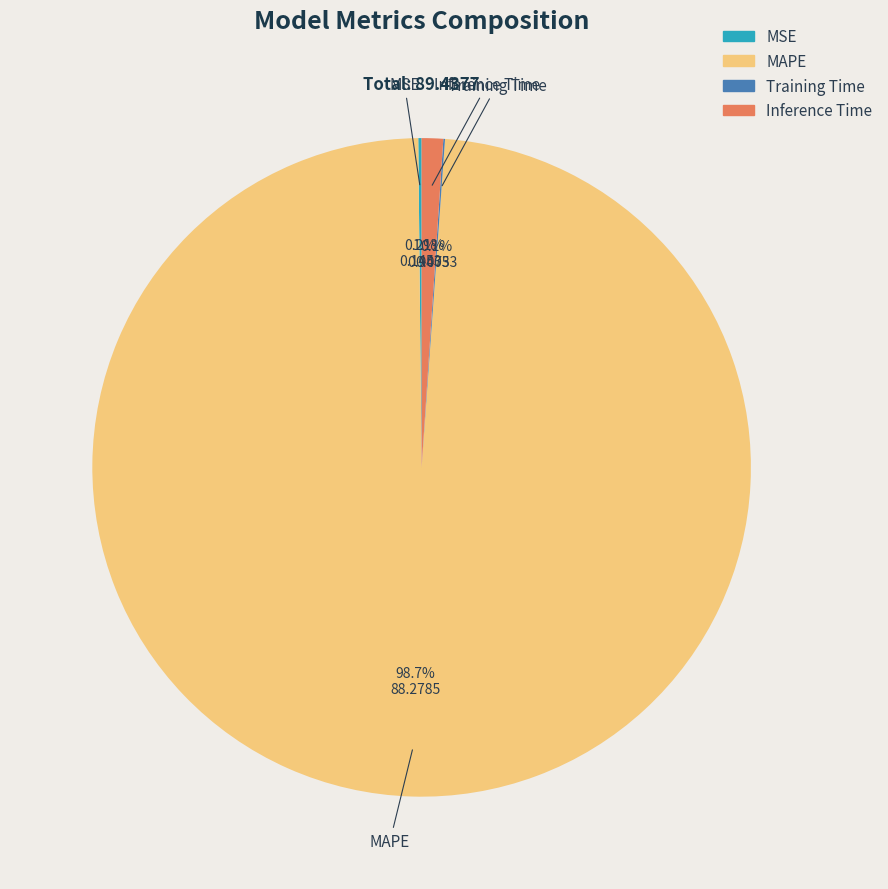

To the nearest percent, what is the average slice percentage?

25%